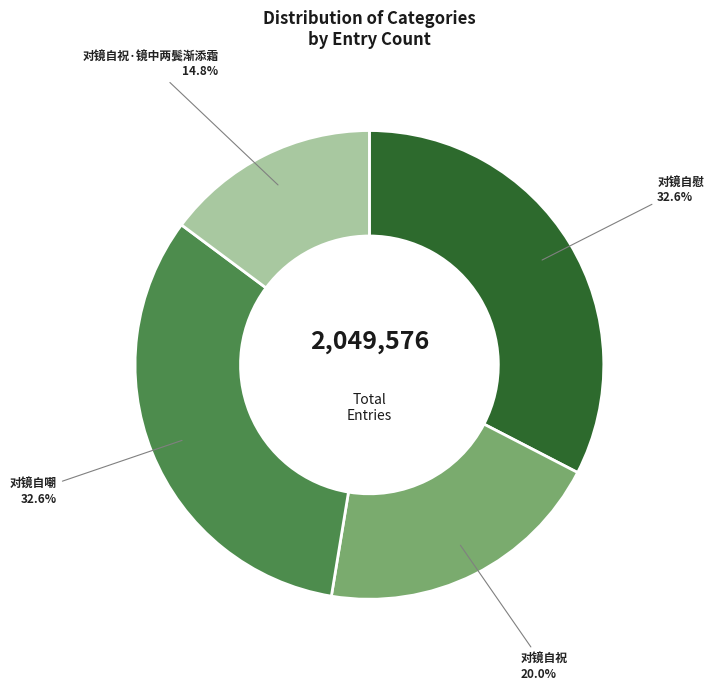

To the nearest percent, what is the difference between the 对镜自嘲 and 对镜自祝 slice percentages?

13%